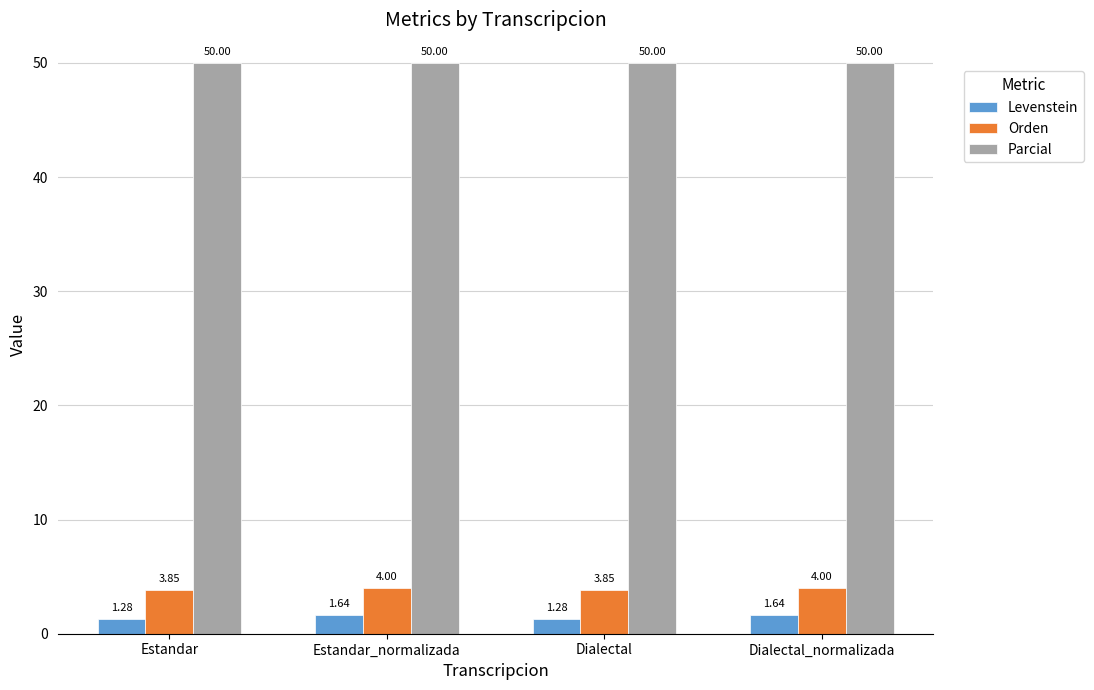

What value does the Parcial series have at Dialectal?

50.0